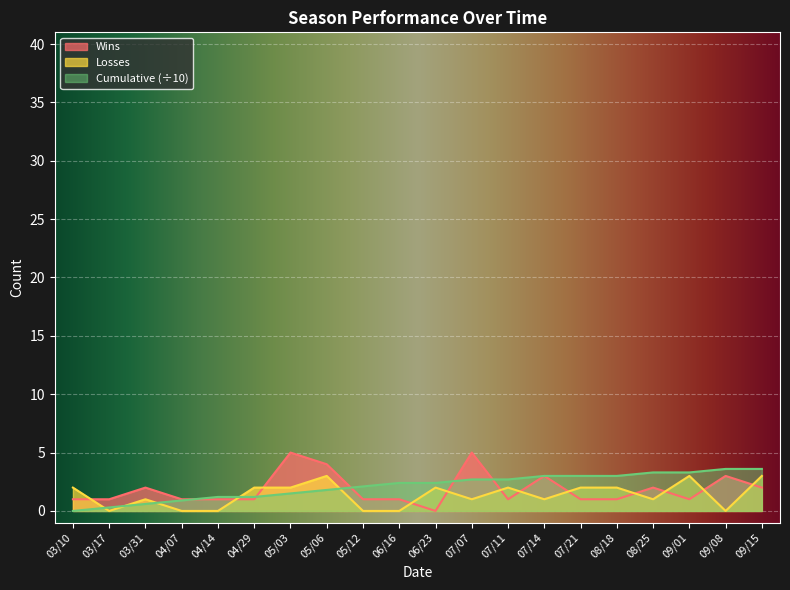

What are all the series names shown in the legend?

Wins, Losses, Cumulative (÷10)